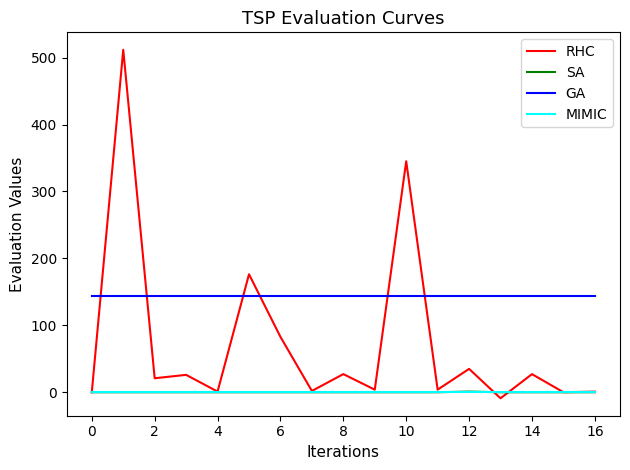

Which series has the largest total across all categories?

GA